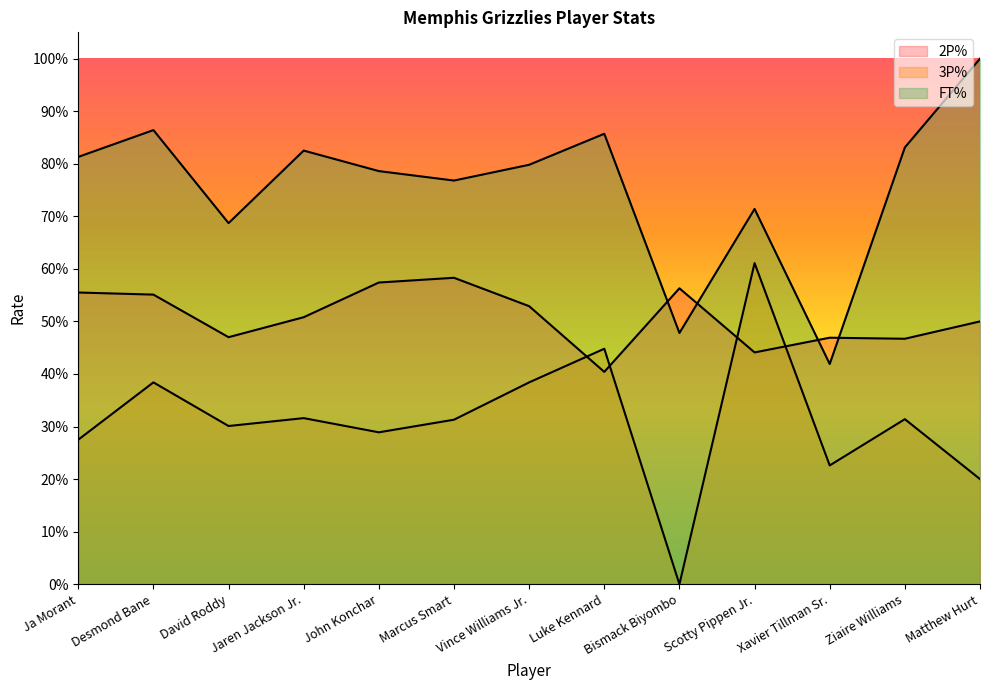

The value of 3P% at Ja Morant is 0.1. True or false?

False